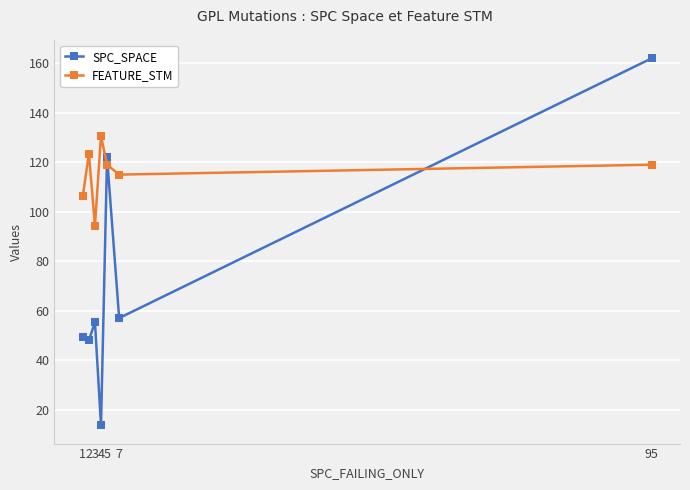

The value of SPC_SPACE at 1 is 49.3. True or false?

True